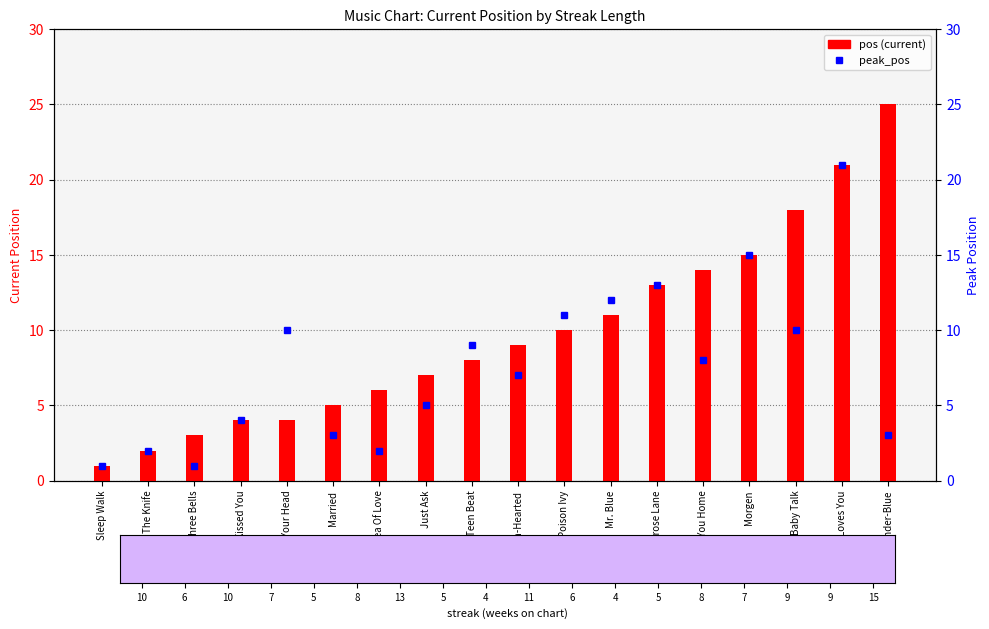

Which series has the widest spread of values?

pos